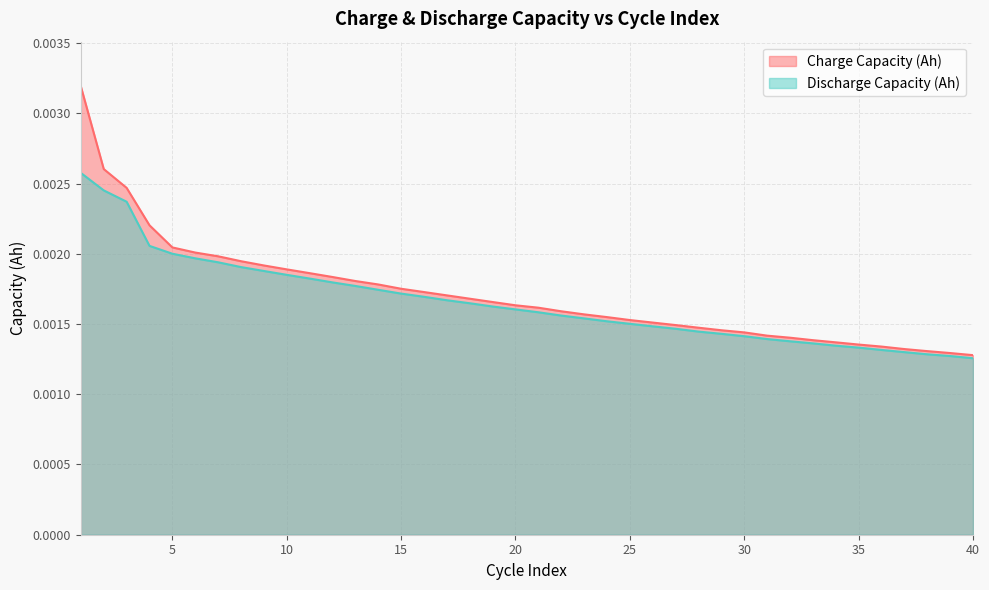

How many lines are shown in the chart?

2